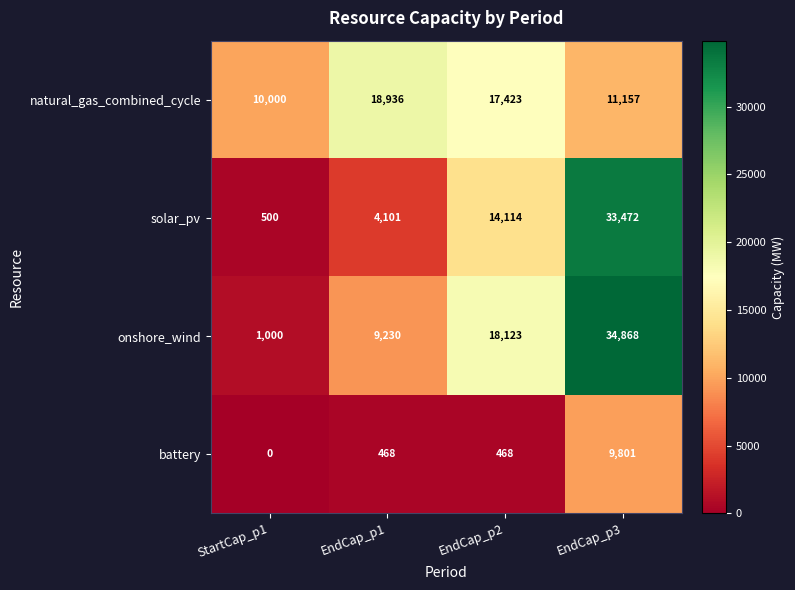

Between StartCap_p1 and EndCap_p2, which series saw the biggest shift?

onshore_wind